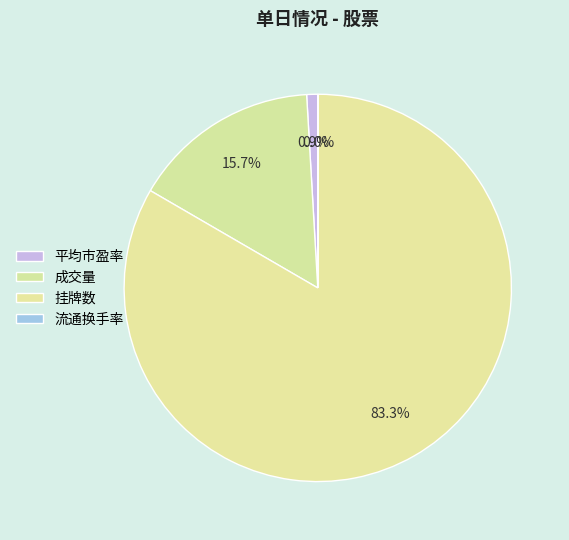

What is the smallest slice in the pie chart?

流通换手率